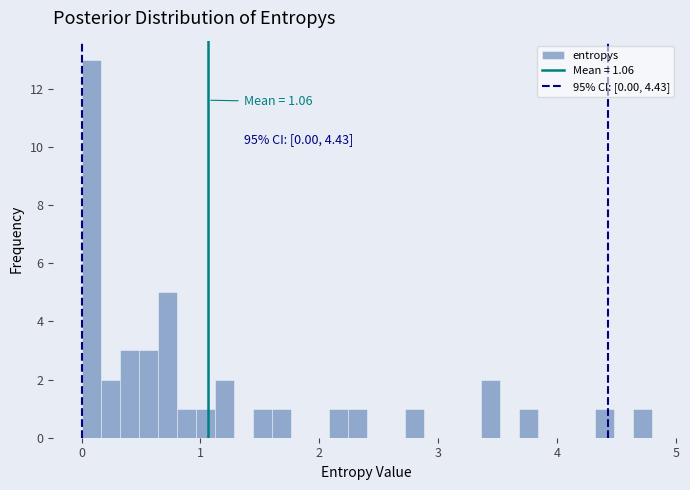

Around what value on the x-axis is the tallest bar? Give the approximate position of its centre, as read against the axis.

0.1